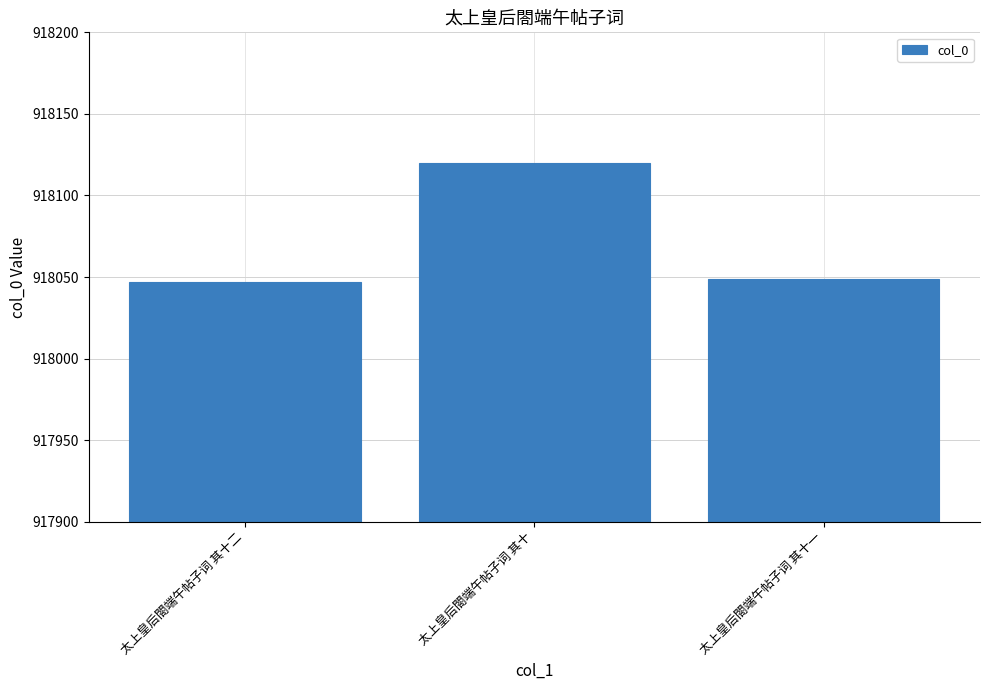

What is the value of the 2nd bar from the left?

918120